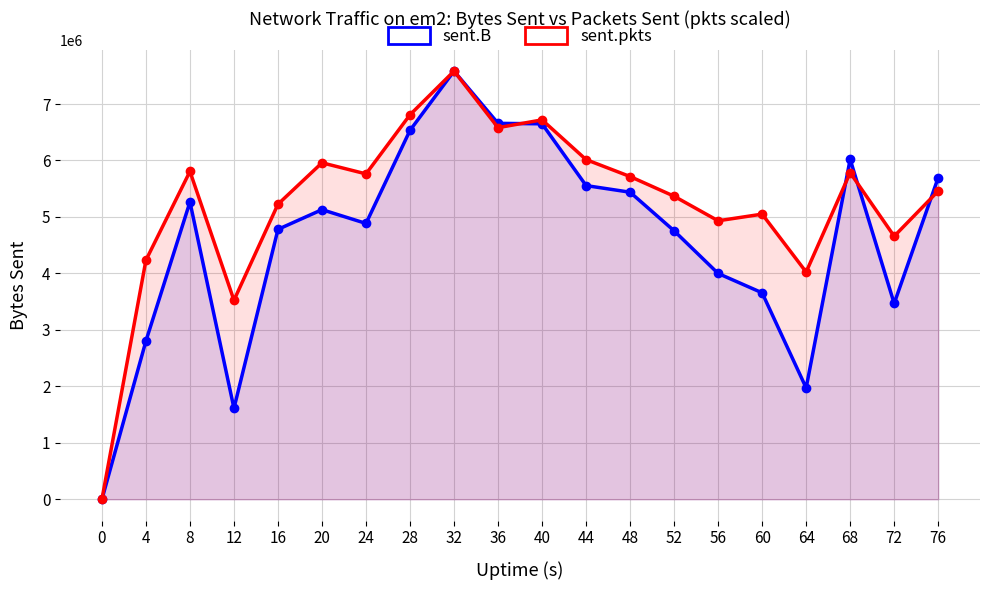

Which series has the widest spread of values?

sent.B